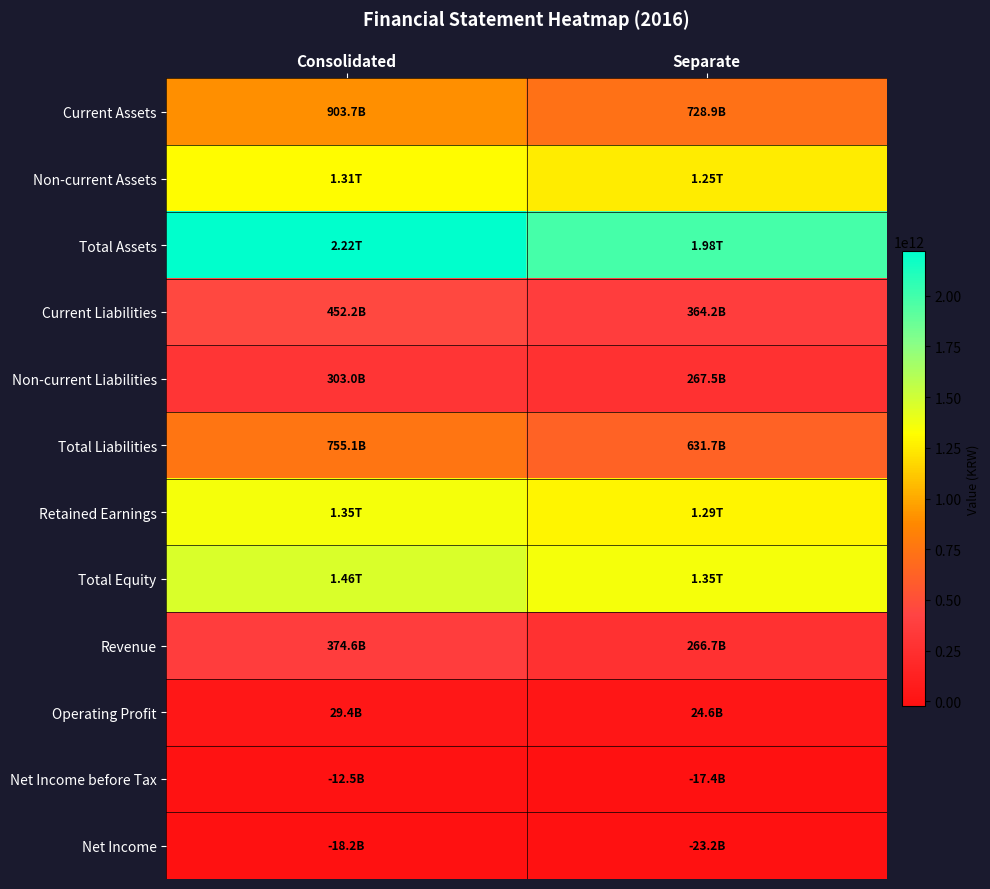

Which series has the largest total across all categories?

Total Assets